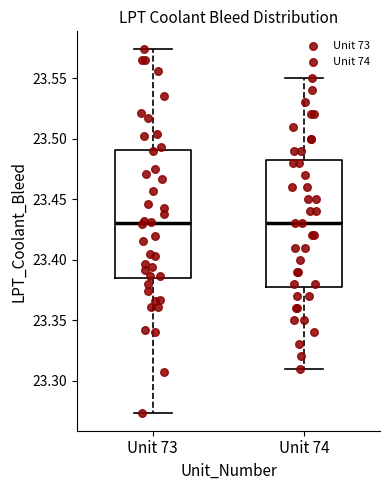

Reading left to right, read every box against the y-axis: the position of its median line, the range the box covers, and the ends of its whiskers. The values are not printed on the chart, so give them approximately, as read against the axis.

Unit 73: median 23.430, box 23.385 to 23.490, whiskers 23.275 to 23.575
Unit 74: median 23.430, box 23.380 to 23.485, whiskers 23.310 to 23.550